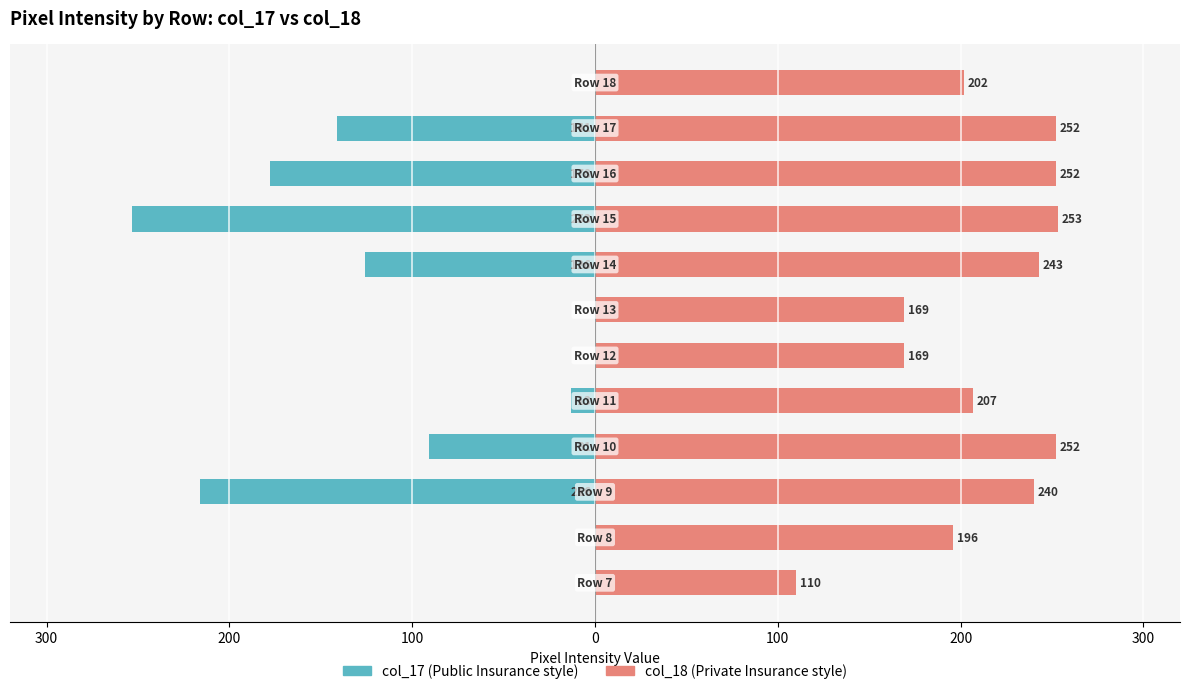

Which series has the largest range (max minus min)?

col_17 (left)